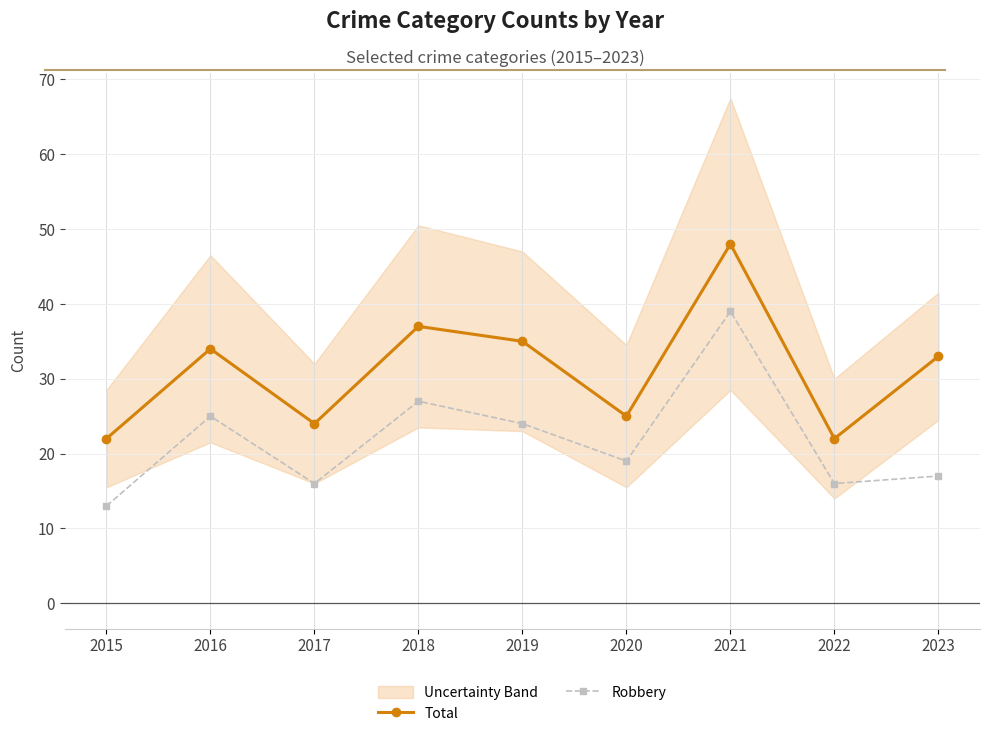

True or false: Robbery and Total intersect in this chart.

False